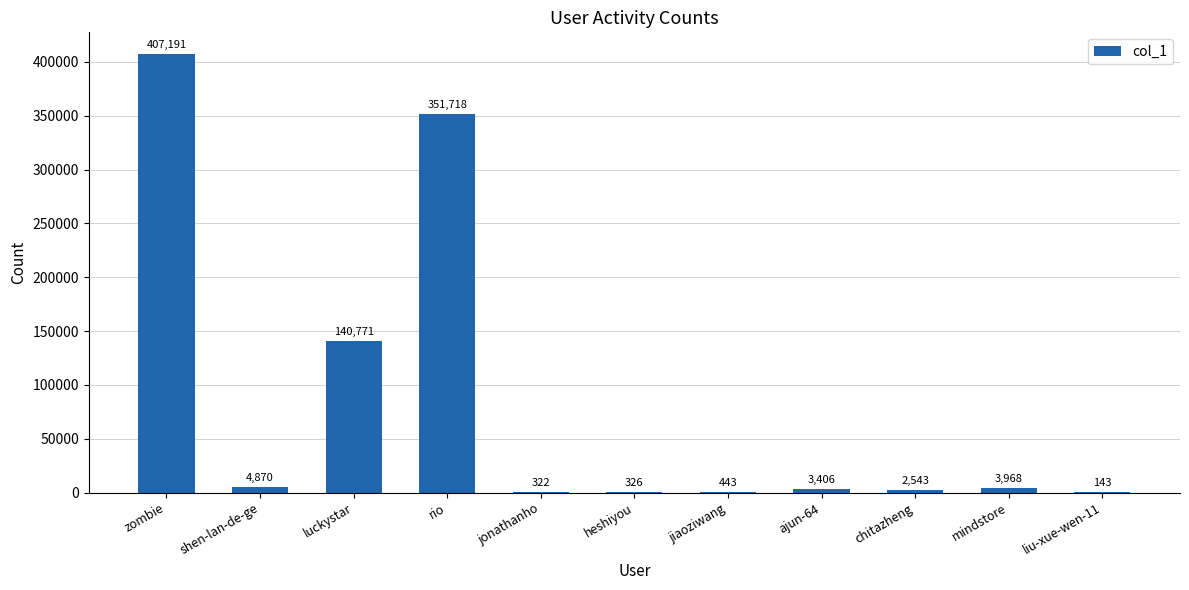

What is the change in value from heshiyou to chitazheng?

+2217